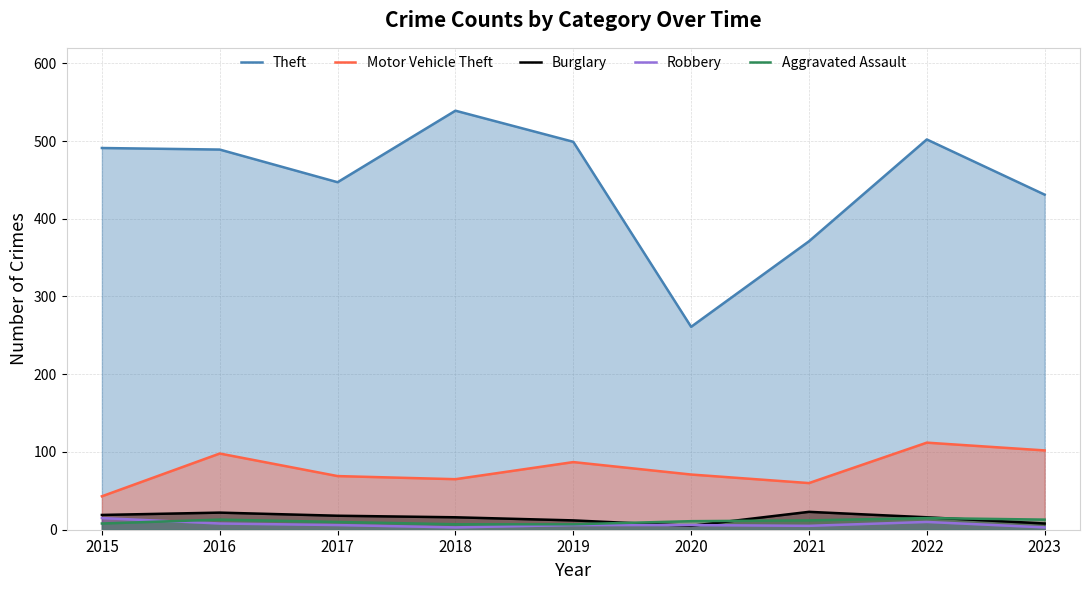

Reading left to right, list all the values displayed in this chart.

Theft: 491	489	447	539	499	261	371	502	431
Motor Vehicle Theft: 43	98	69	65	87	71	60	112	102
Burglary: 19	22	18	16	12	5	23	16	8
Robbery: 15	8	6	3	6	6	5	10	3
Aggravated Assault: 8	13	10	7	7	11	12	15	13